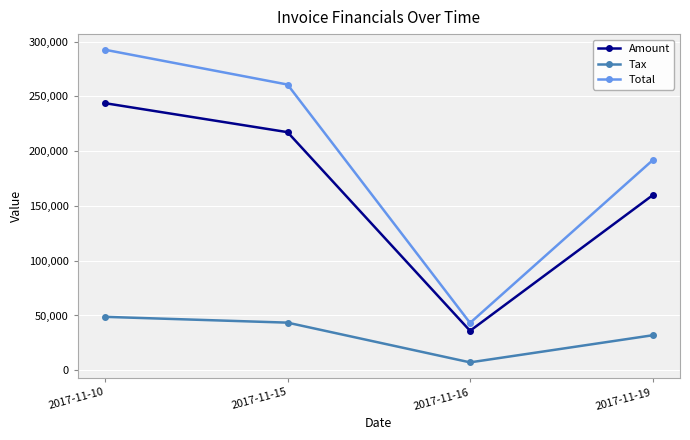

Is this an area chart (filled region under the line)?

No